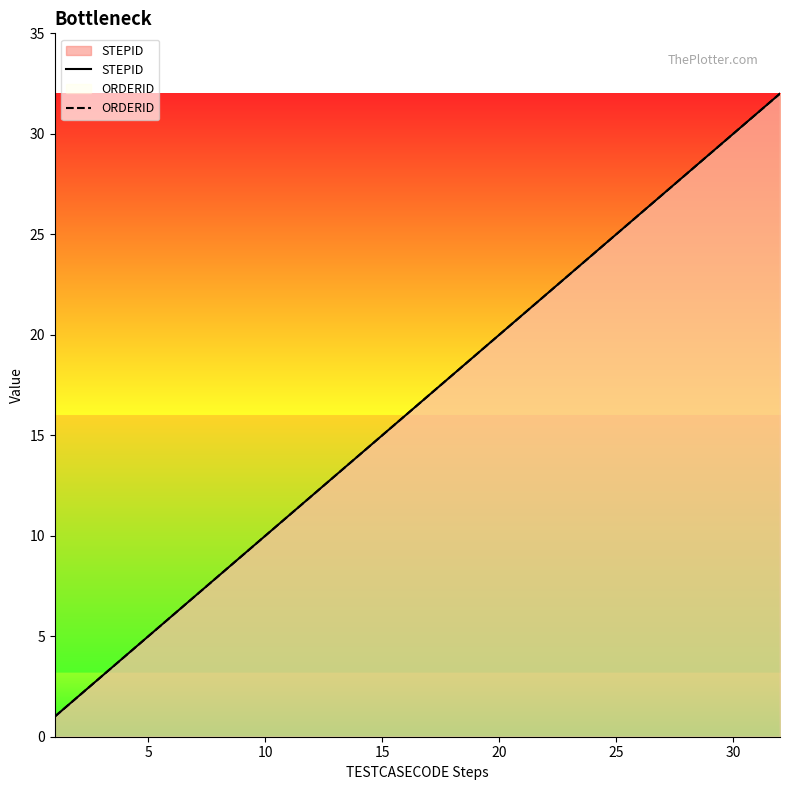

True or false: STEPID and ORDERID cross at least once.

False